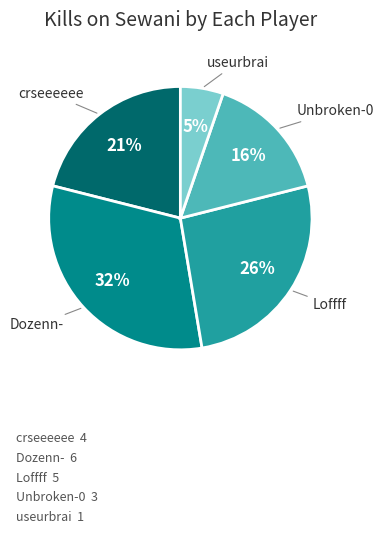

Is there a majority slice in this chart?

No